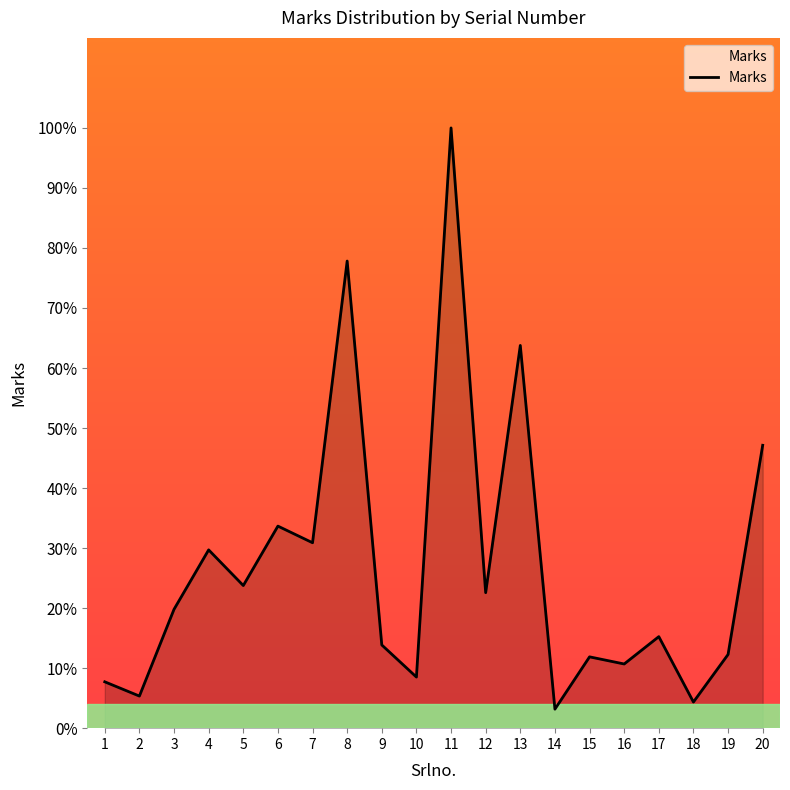

True or false: there are more than 1 points higher than both neighbors.

True